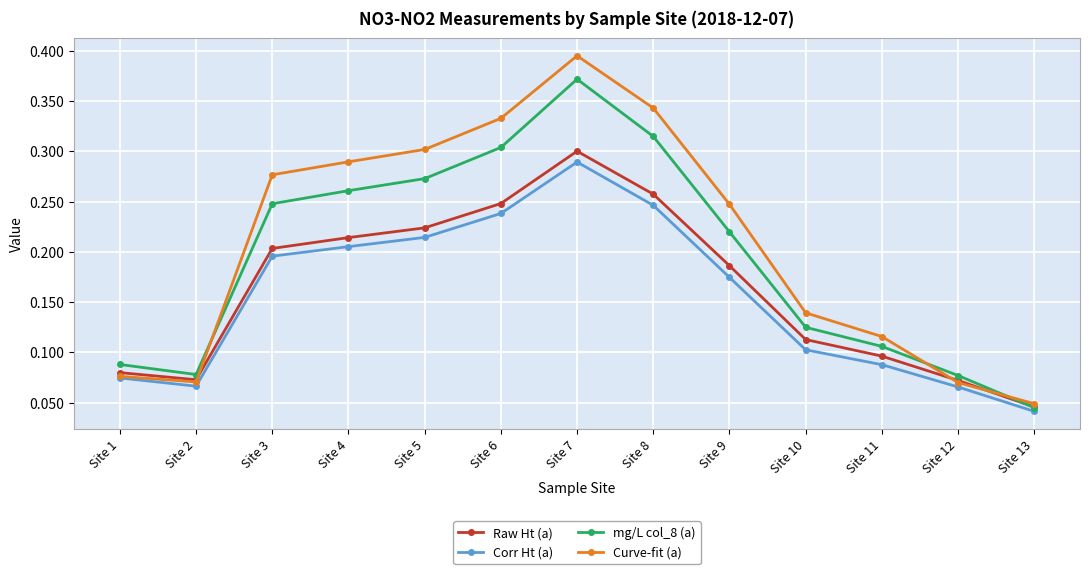

At how many categories does at least one series exceed 0?

13